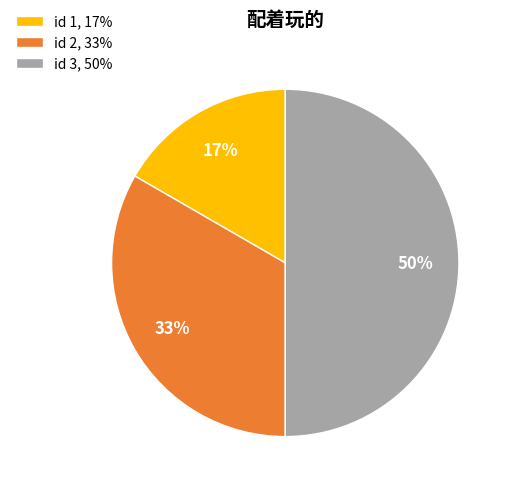

Rank the categories by value from highest to lowest.

id 3, 50%, id 2, 33%, id 1, 17%